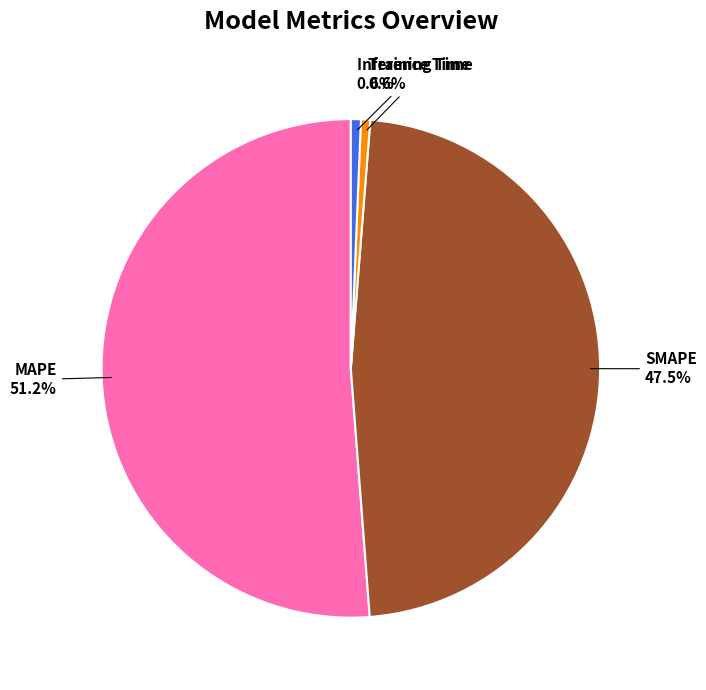

To the nearest percent, what is the difference between the largest and smallest slice percentages?

51%